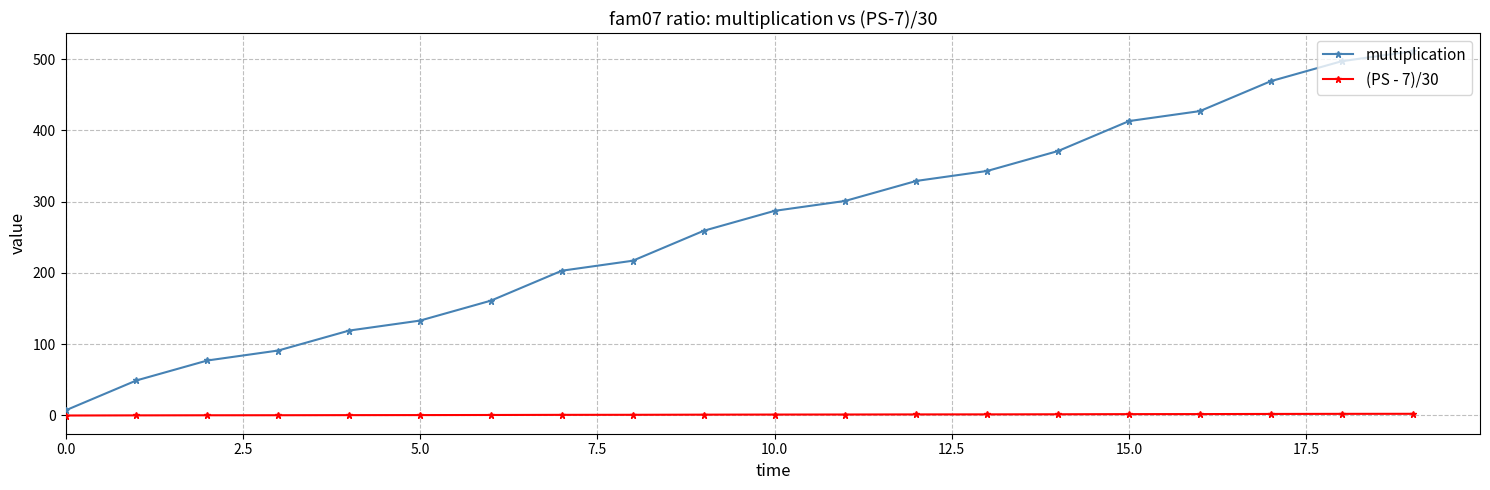

Does the chart display data point markers on the line(s)?

Yes